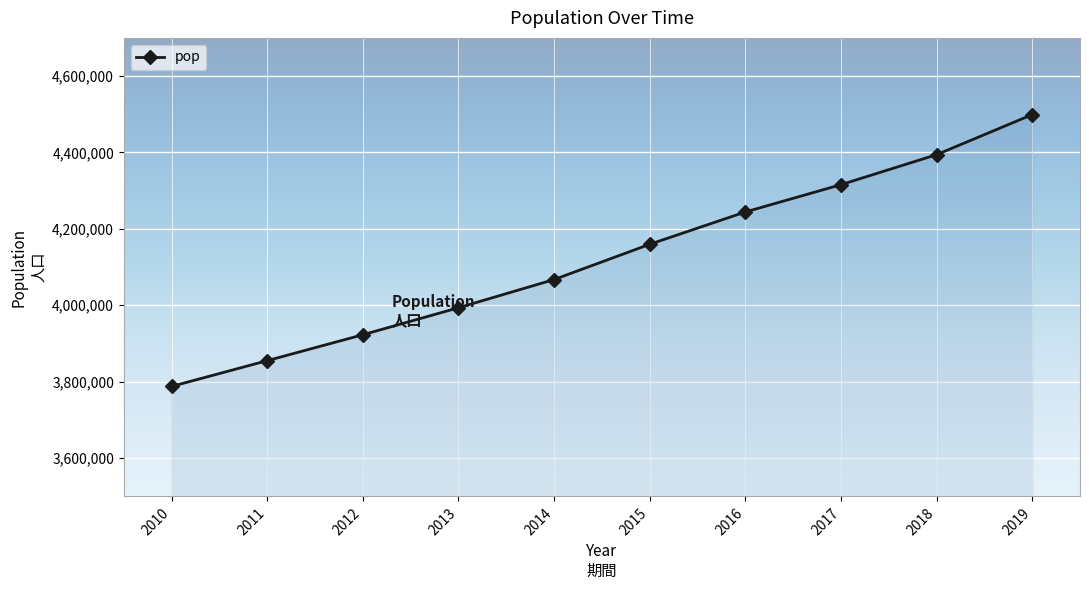

What is the value of the 8th point from the left?

4315778